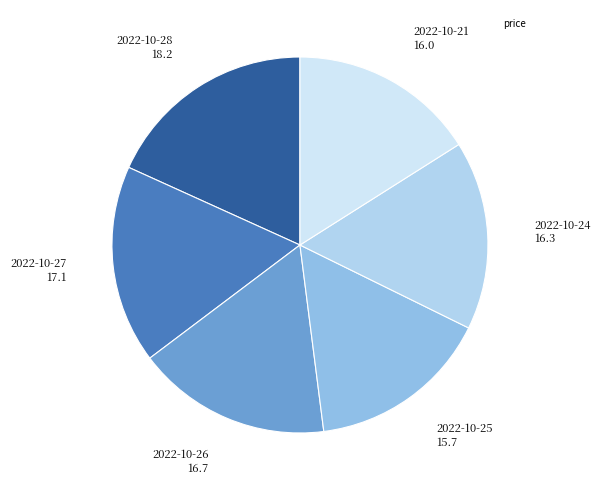

How many segments does this pie chart have?

6